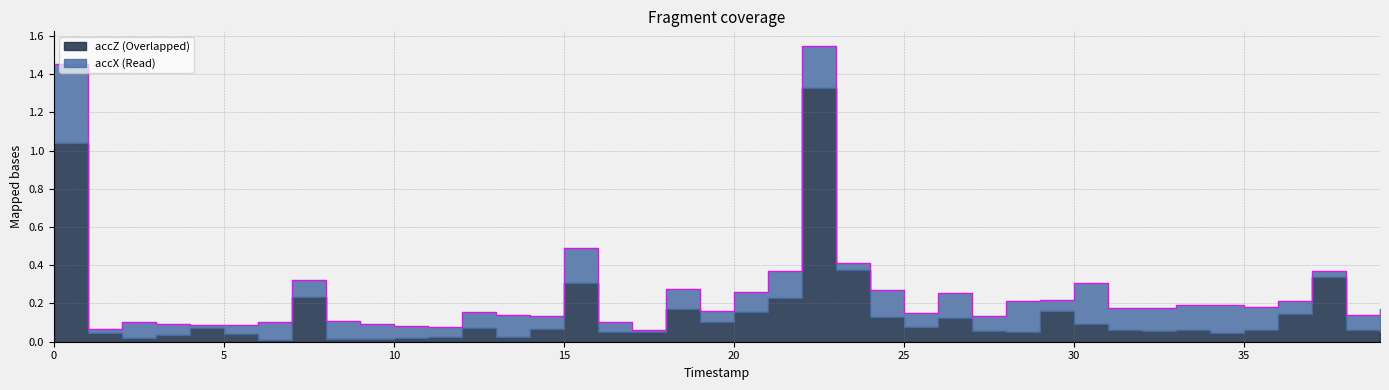

Which label corresponds to the smallest value in the chart?

17